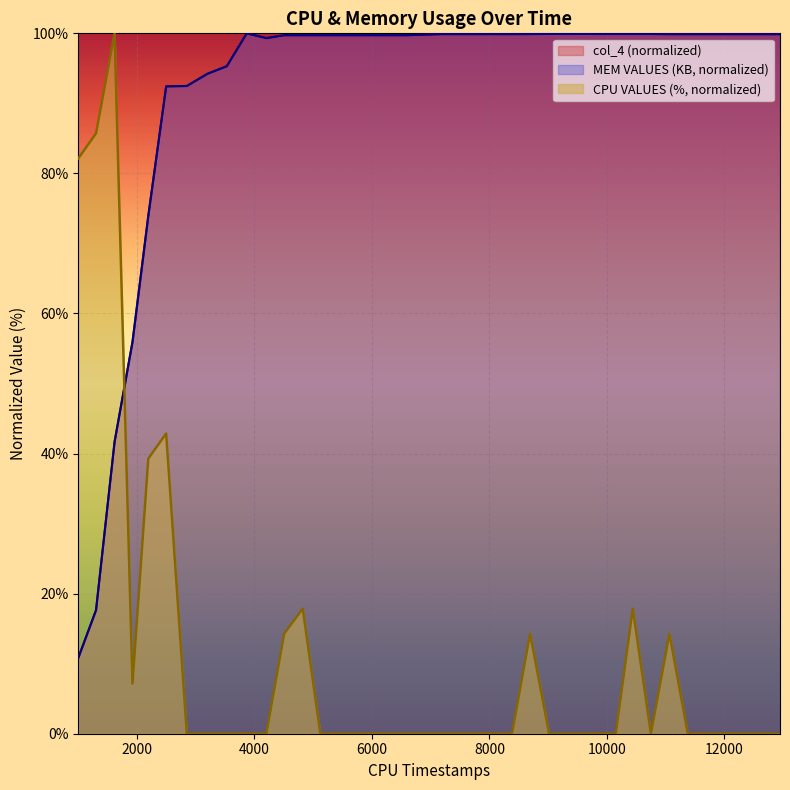

True or false: CPU VALUES (%) and MEM VALUES (KB) cross at least once.

True